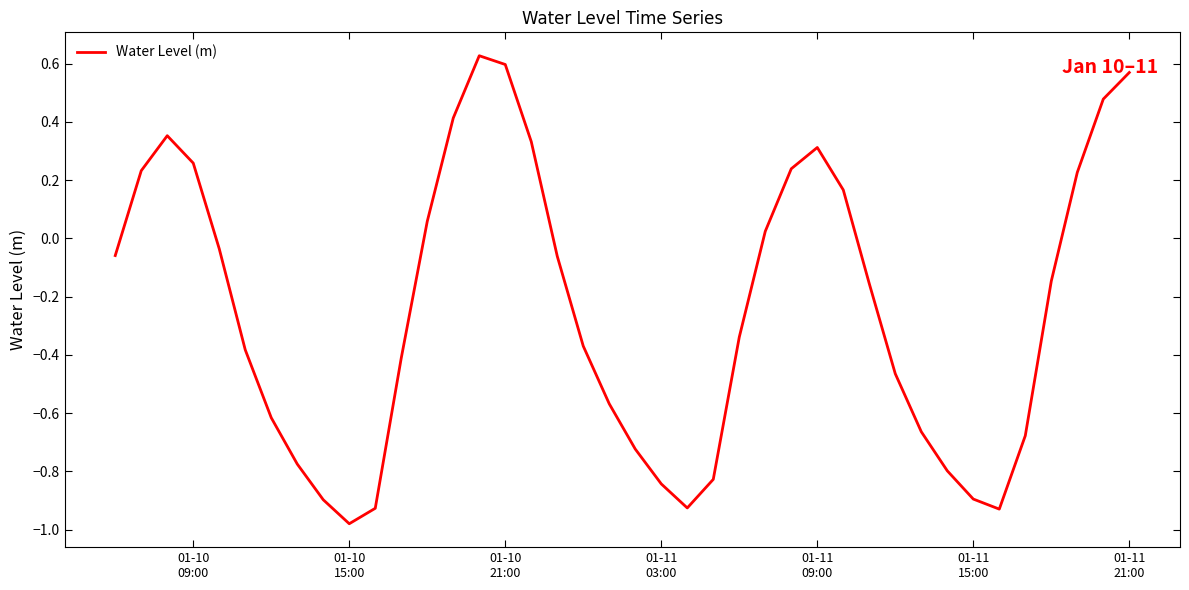

What is the difference between the maximum and minimum values?

1.6